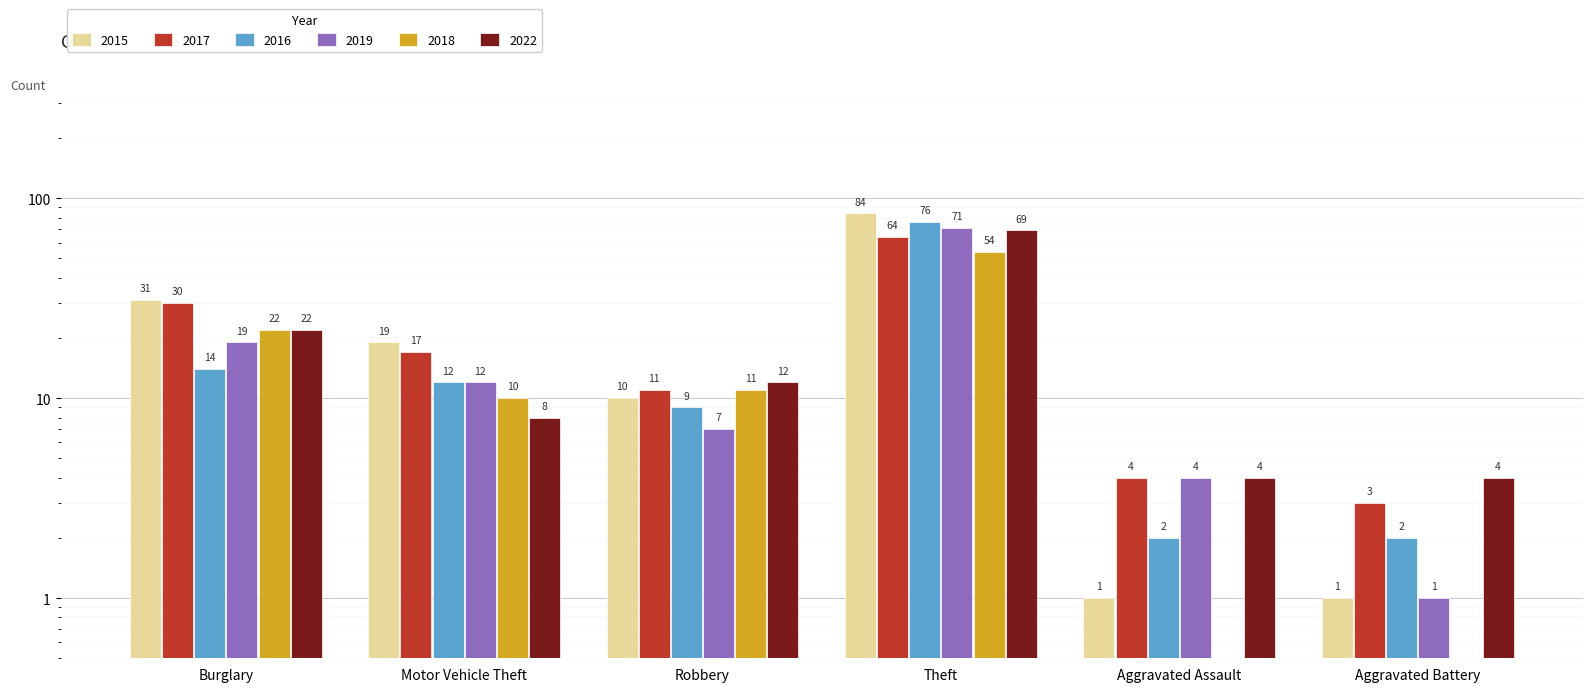

How many values in the 2017 series exceed 17?

2